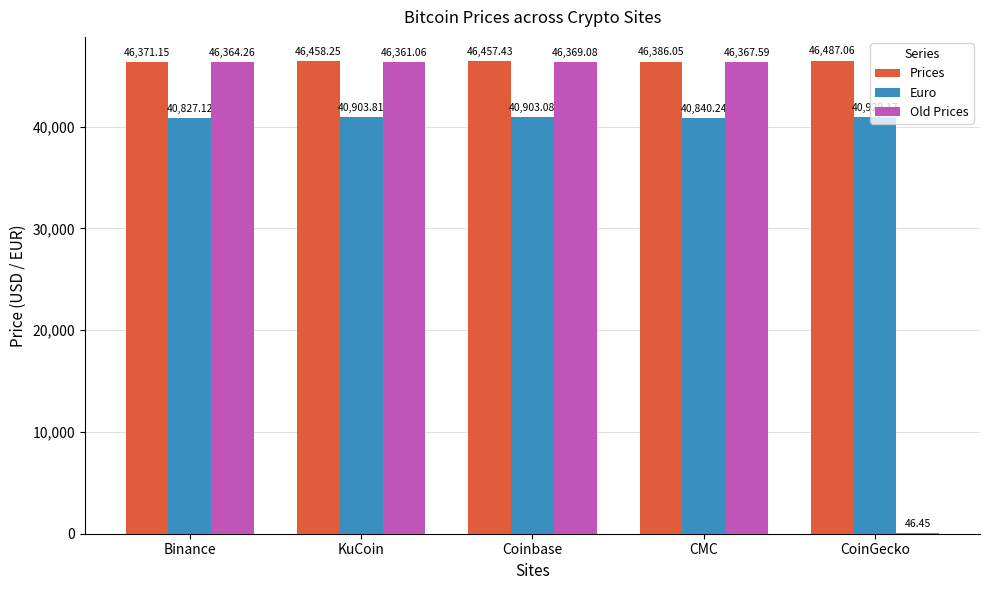

Count the number of categories in the chart.

5